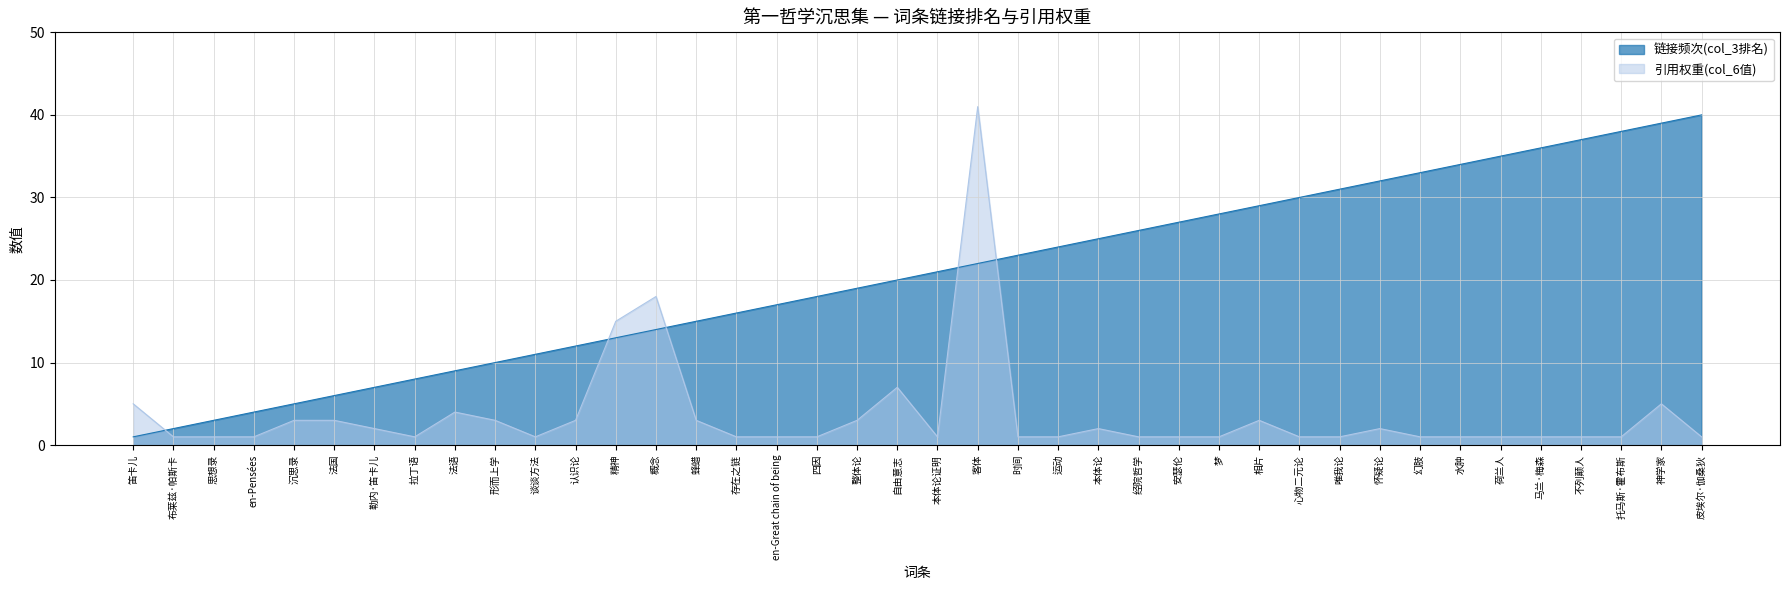

Rank the series by their average value, from lowest to highest.

引用权重(col_6值), 链接频次(col_3排名)